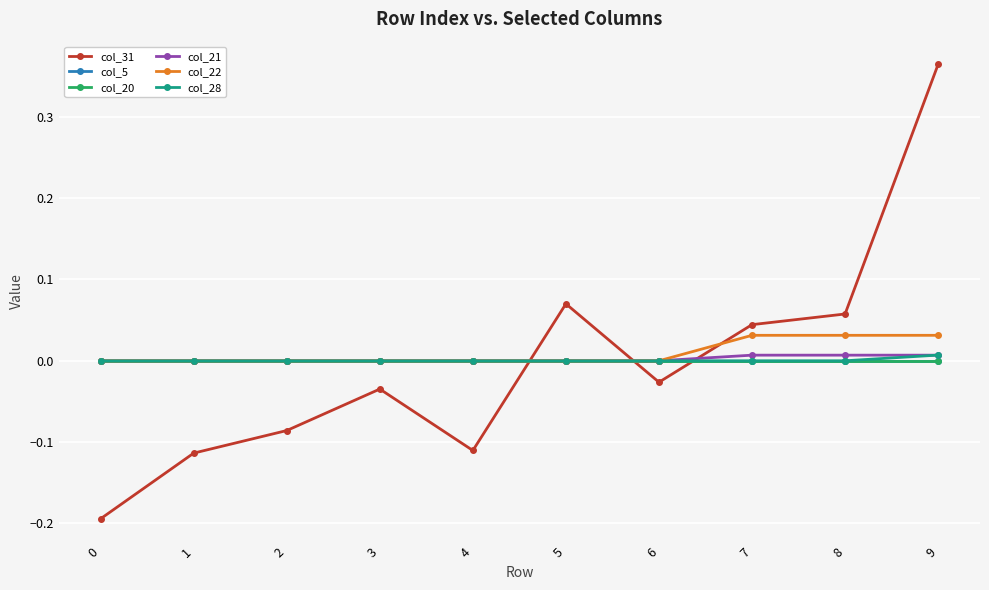

The value of col_22 at 2 is 0.0. True or false?

True